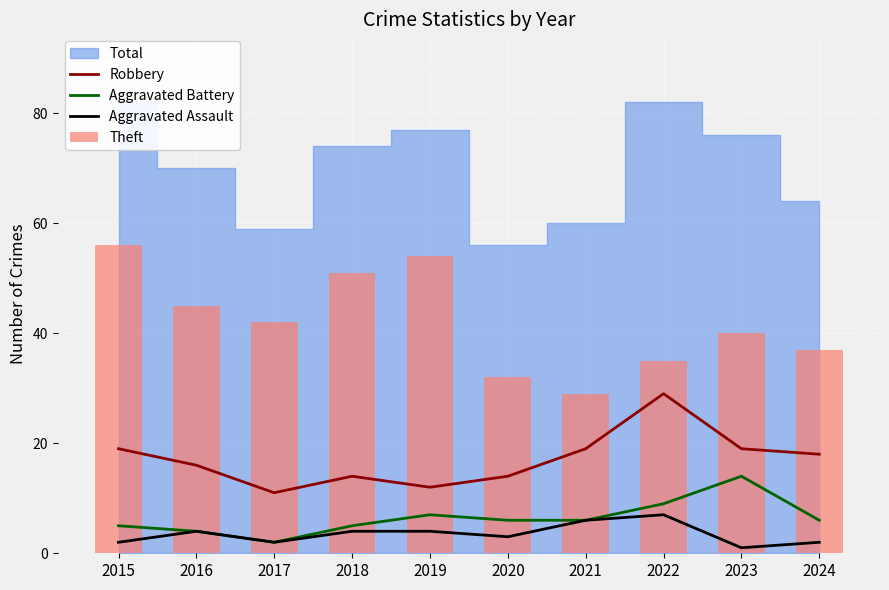

True or false: Aggravated Battery has a value of 18 at 2023.

False